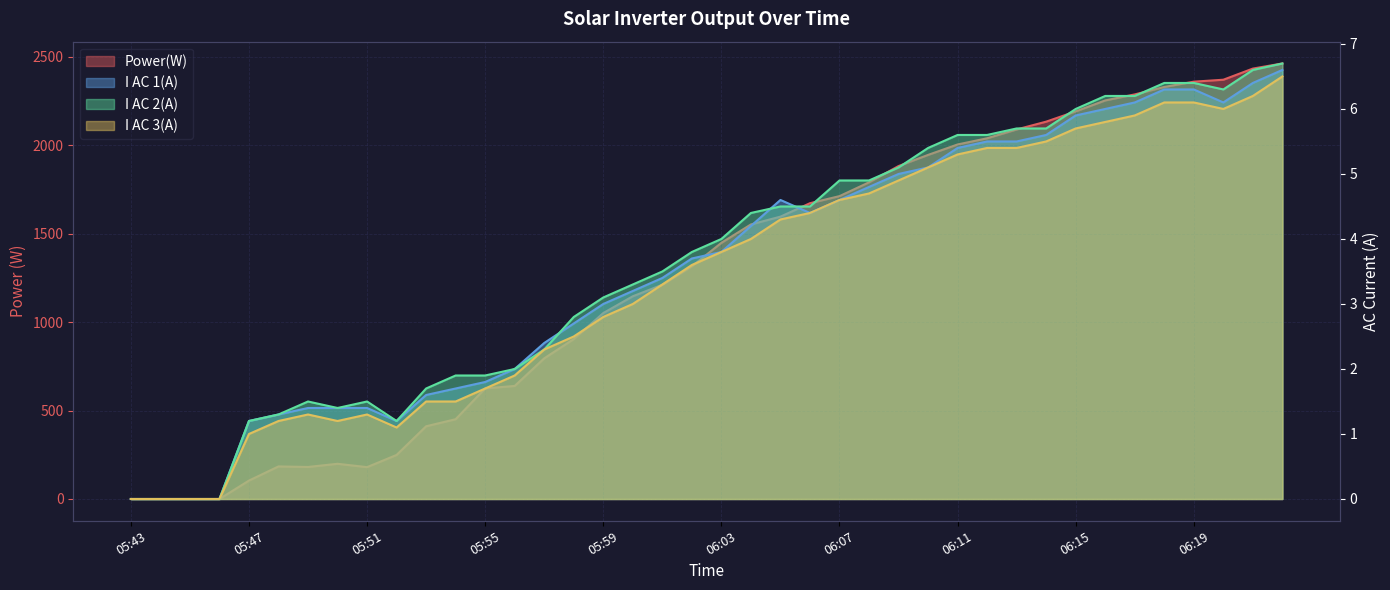

Is the value of I AC 2(A) at 05:54 greater than the value of Power(W) at 06:03?

No